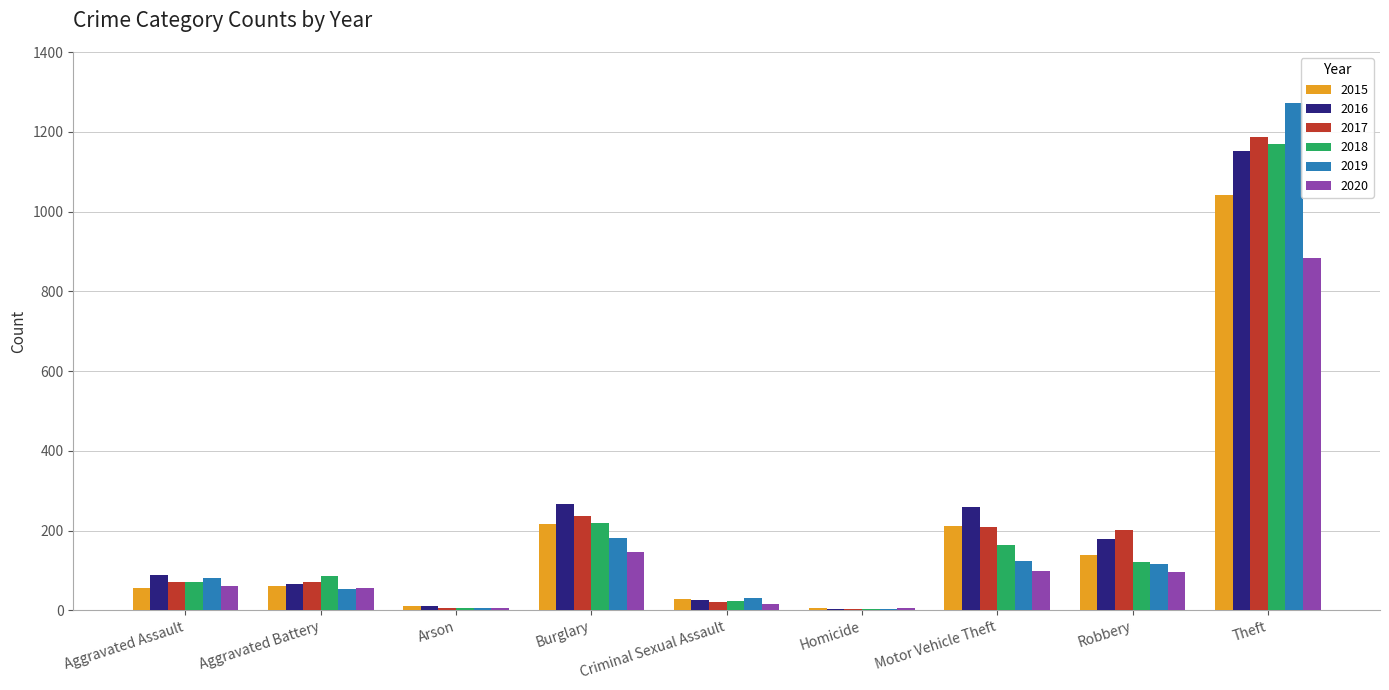

Is it true that 2018 equals 4 at Homicide?

True